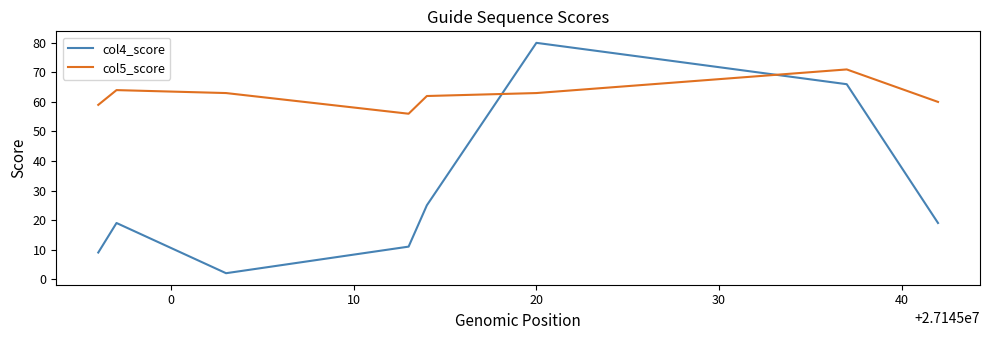

What is the maximum value for col5_score?

71